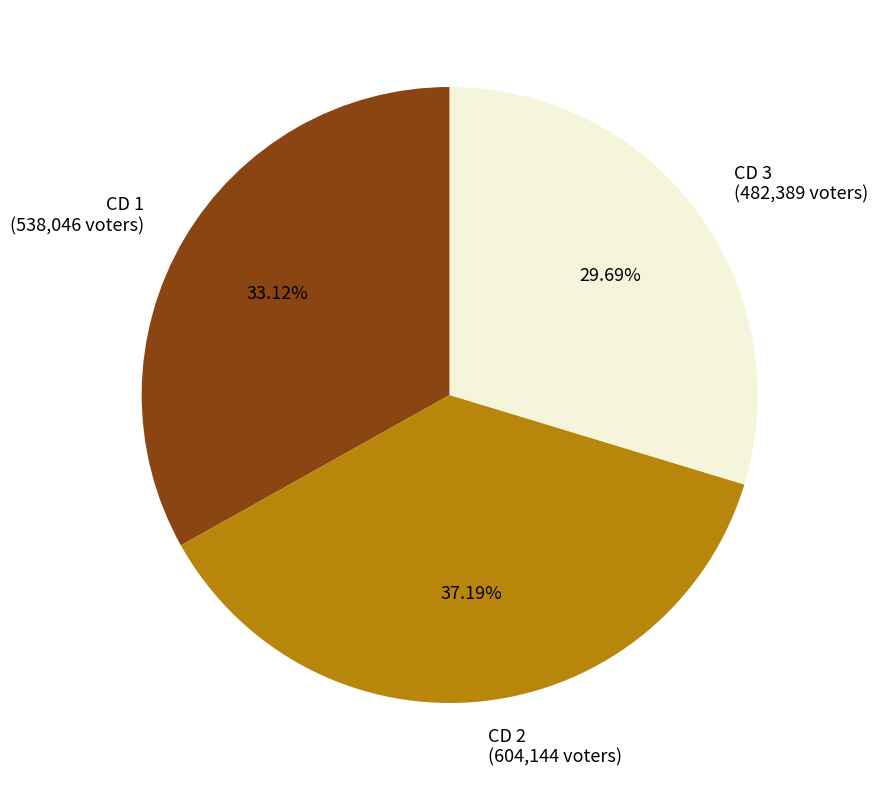

Does CD 2 represent more than half of the total?

No